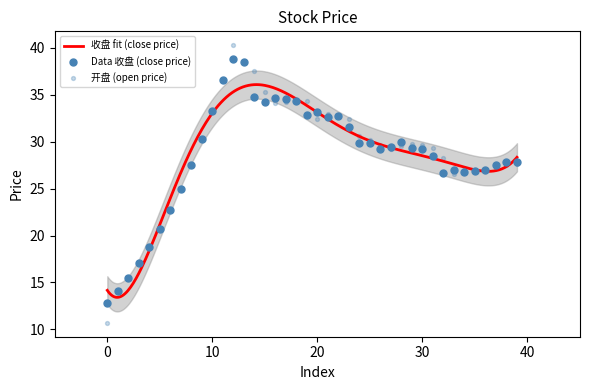

Is the value of 收盘 at 7 greater than the value of 开盘 at 10?

No